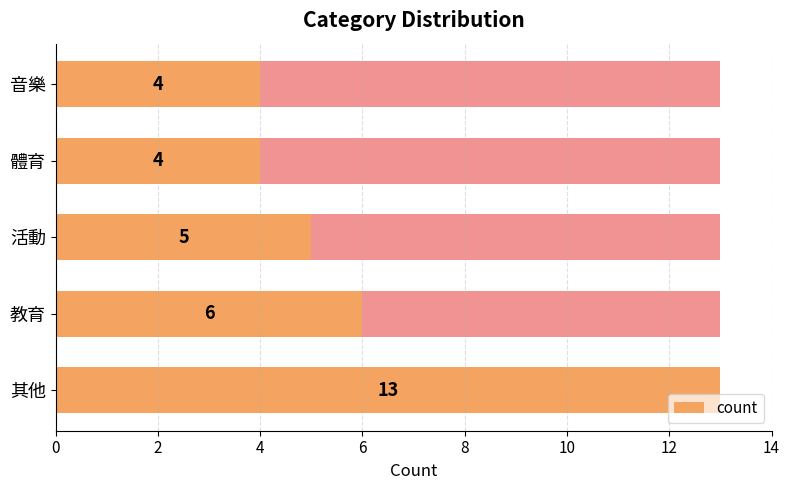

Is it true that the value at 教育 is 6?

True